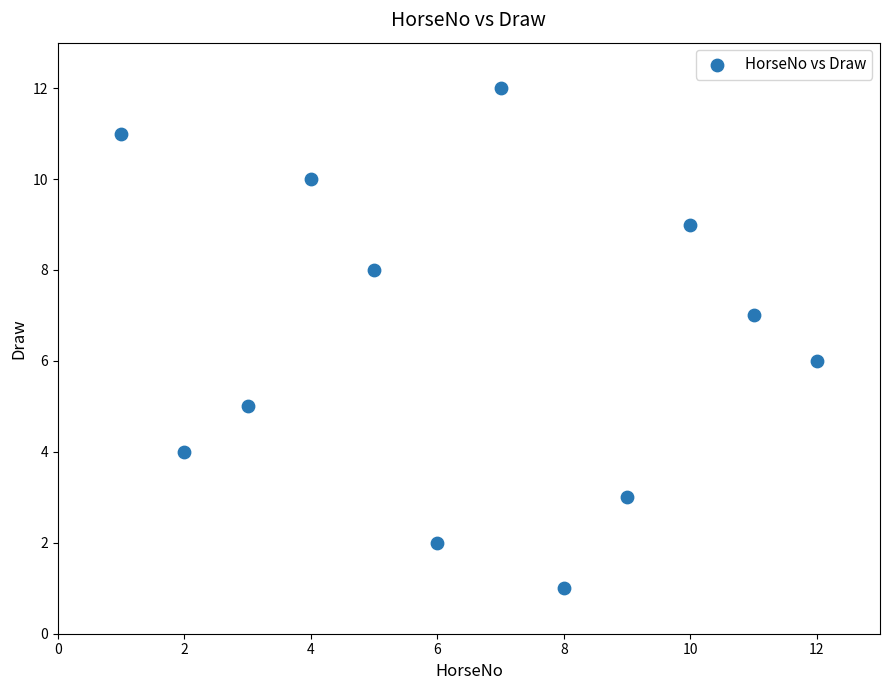

What is the range of X values (max minus min)?

11